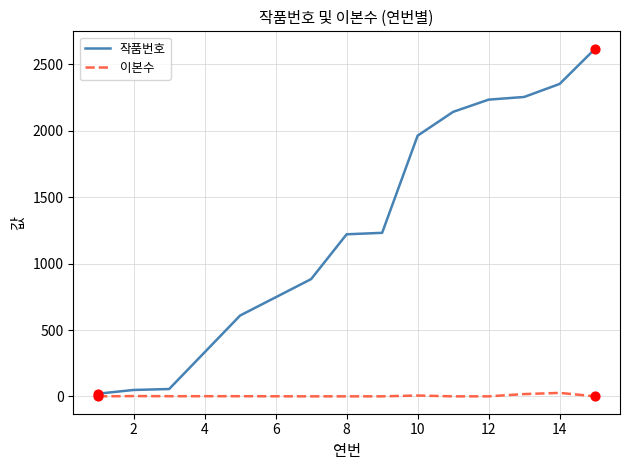

Rank the series by their average value, from lowest to highest.

이본수, 작품번호